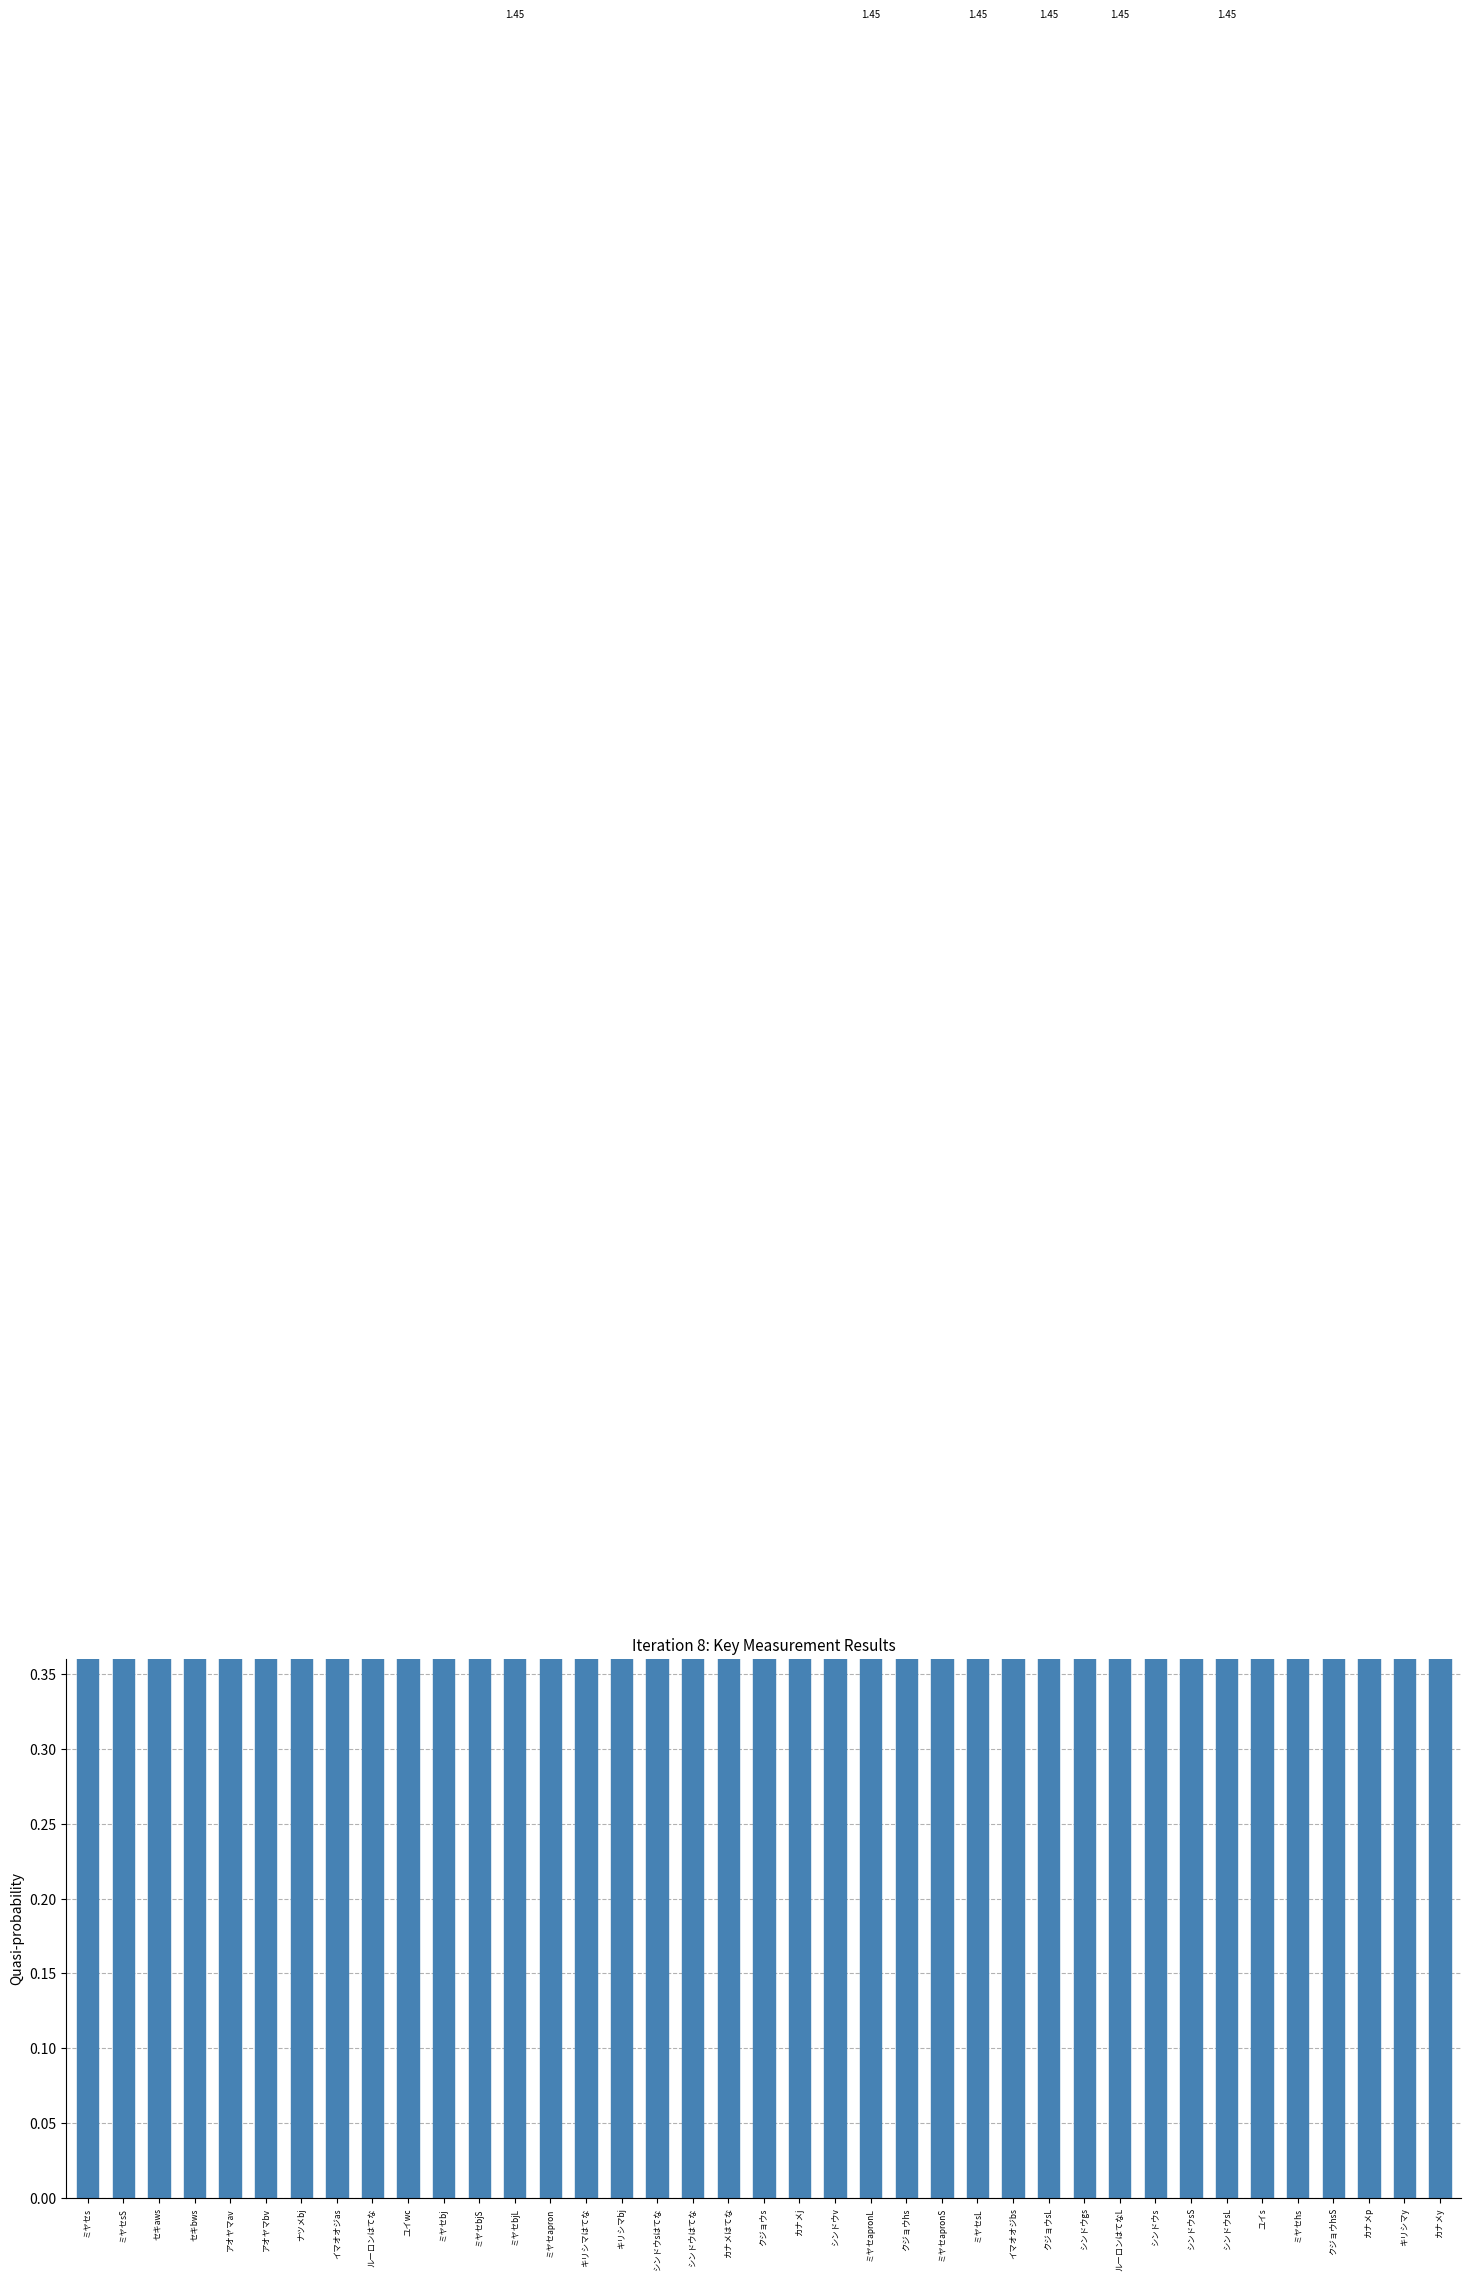

Rank the categories by value from highest to lowest.

ミヤセbjL, ミヤセapronL, ミヤセsL, クジョウsL, ルーロンはてなL, シンドウsL, ミヤセs, ミヤセbj, ミヤセapron, シンドウsはてな, シンドウはてな, シンドウv, シンドウgs, シンドウs, クジョウs, アオヤマav, イマオオジas, ルーロンはてな, アオヤマbv, セキaws, セキbws, ユイwc, カナメはてな, カナメj, クジョウhs, ユイs, ミヤセhs, カナメp, カナメy, キリシマはてな, キリシマbj, イマオオジbs, キリシマy, ナツメbj, ミヤセsS, ミヤセbjS, シンドウsS, クジョウhsS, ミヤセapronS